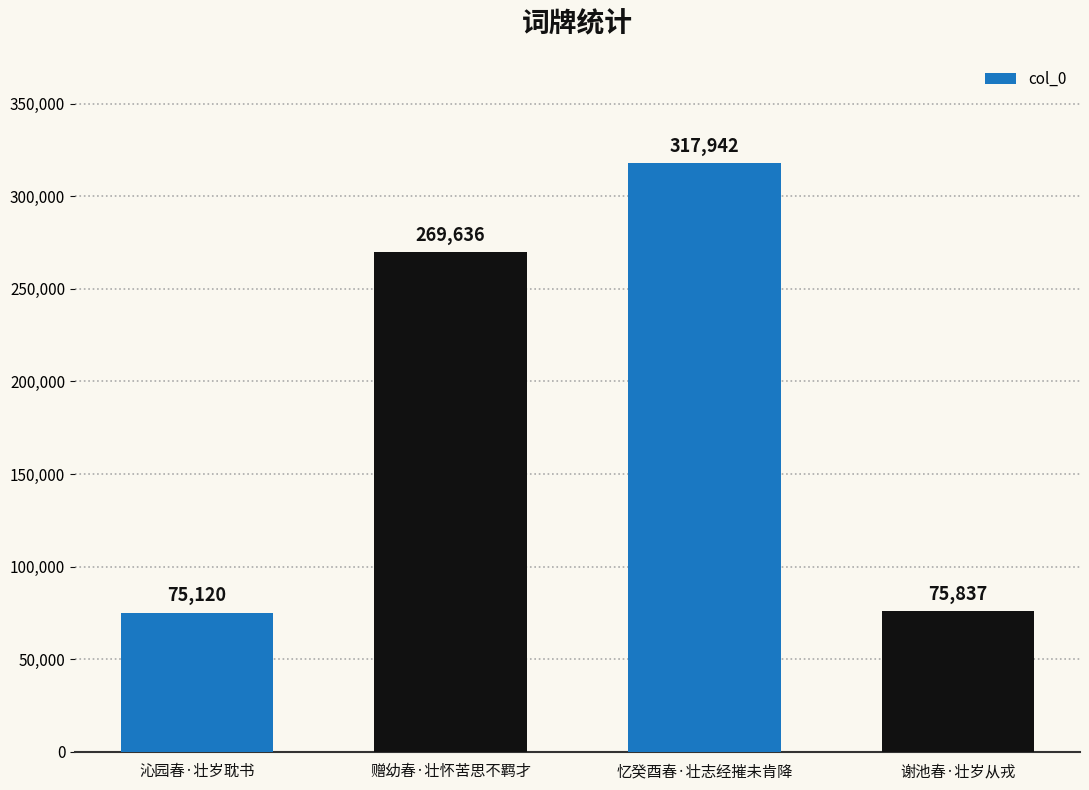

Reading right to left, extract all data points from this chart.

谢池春·壮岁从戎=75837	忆癸酉春·壮志经摧未肯降=317942	赠幼春·壮怀苦思不羁才=269636	沁园春·壮岁耽书=75120